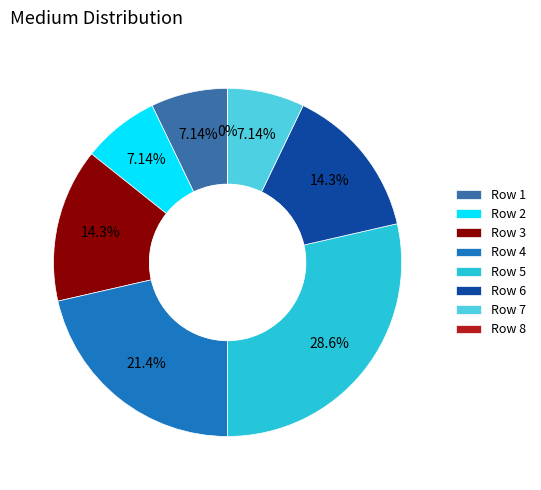

Is there any slice that represents more than half of the pie?

No